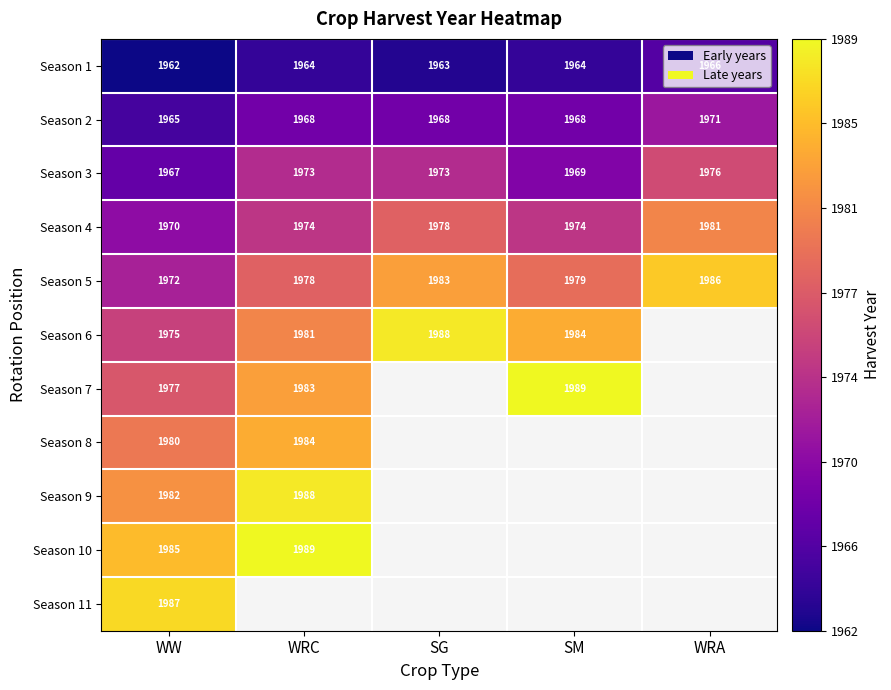

At WW, list the series in order from largest to smallest.

Season 11, Season 10, Season 9, Season 8, Season 7, Season 6, Season 5, Season 4, Season 3, Season 2, Season 1